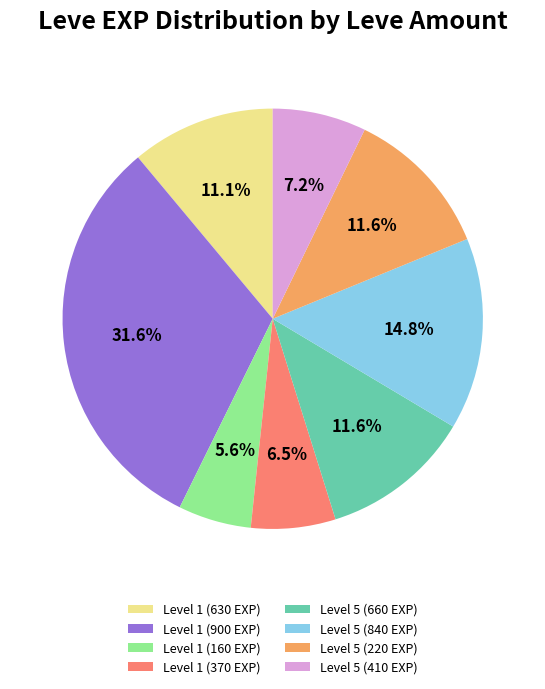

To the nearest percent, what is the difference between the largest and smallest slice percentages?

26%